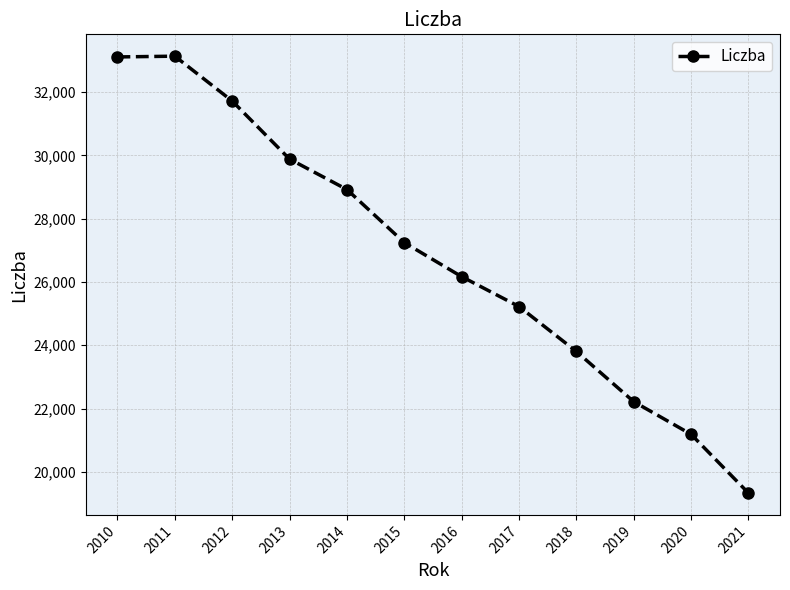

What is the change in value from 2018 to 2020?

-2618